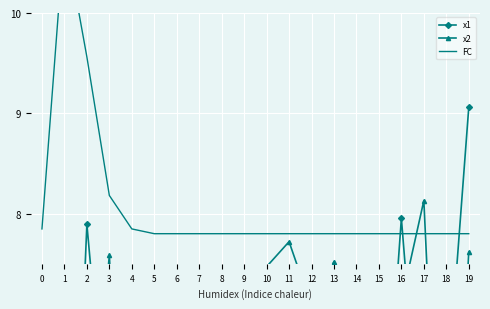

Reading left to right, extract all data points from this chart.

x1: 5.8	2.6	7.9	5.4	6.0	7.2	6.6	6.6	2.7	5.6	5.9	3.6	2.2	5.9	4.6	4.8	8.0	5.2	6.1	9.1
x2: 7.1	4.6	5.1	7.6	3.2	5.2	5.3	5.4	6.1	6.6	7.5	7.7	7.1	7.5	4.0	2.5	7.1	8.1	3.3	7.6
FC: 7.8	10.8	9.6	8.2	7.8	7.8	7.8	7.8	7.8	7.8	7.8	7.8	7.8	7.8	7.8	7.8	7.8	7.8	7.8	7.8